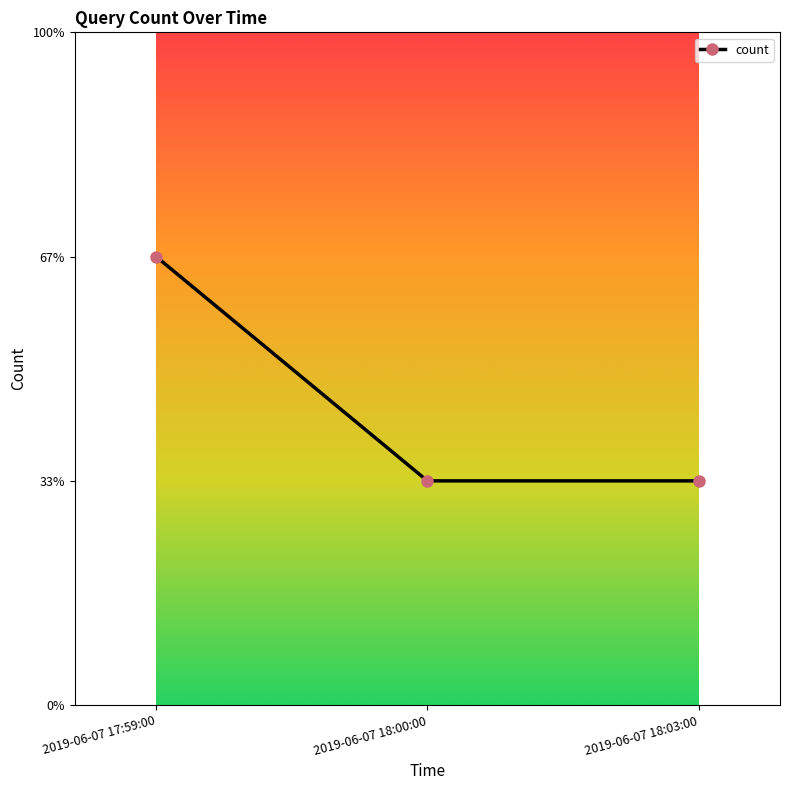

Is this an area chart (filled region under the line)?

No